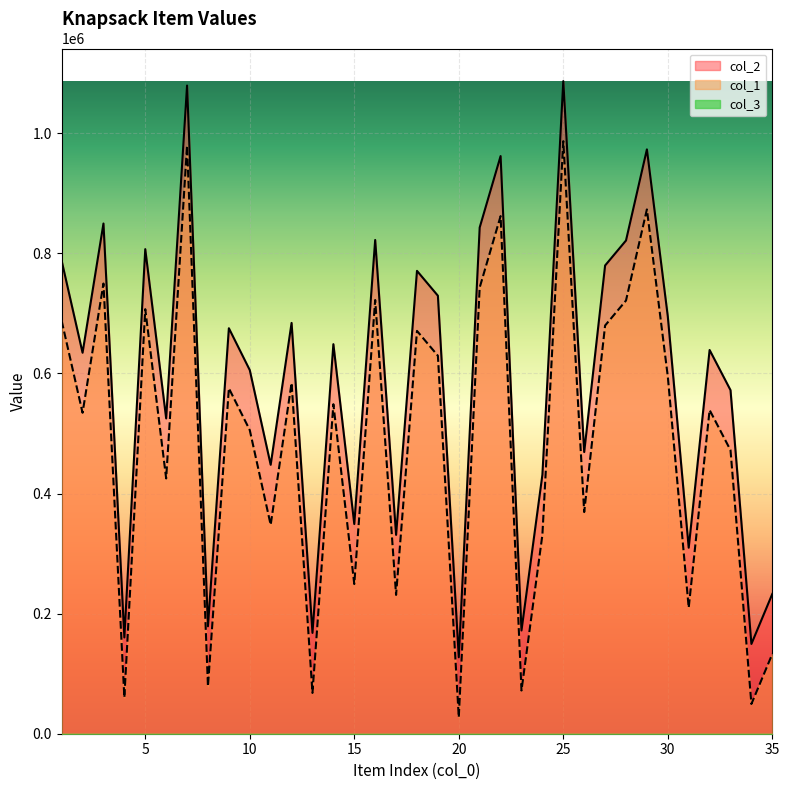

List the labels in order of col_1 value, largest first.

25, 7, 29, 22, 3, 21, 16, 28, 5, 1, 27, 18, 19, 30, 12, 9, 14, 32, 2, 10, 33, 6, 26, 11, 24, 15, 17, 31, 35, 8, 23, 13, 4, 34, 20